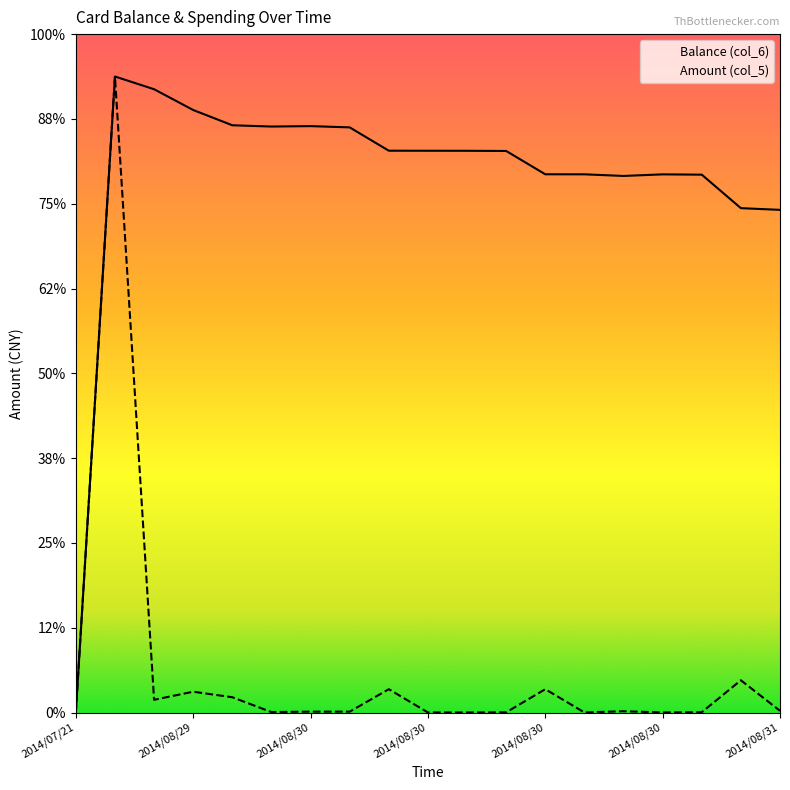

True or false: Amount (col_5) has more than 2 interior local peaks.

True